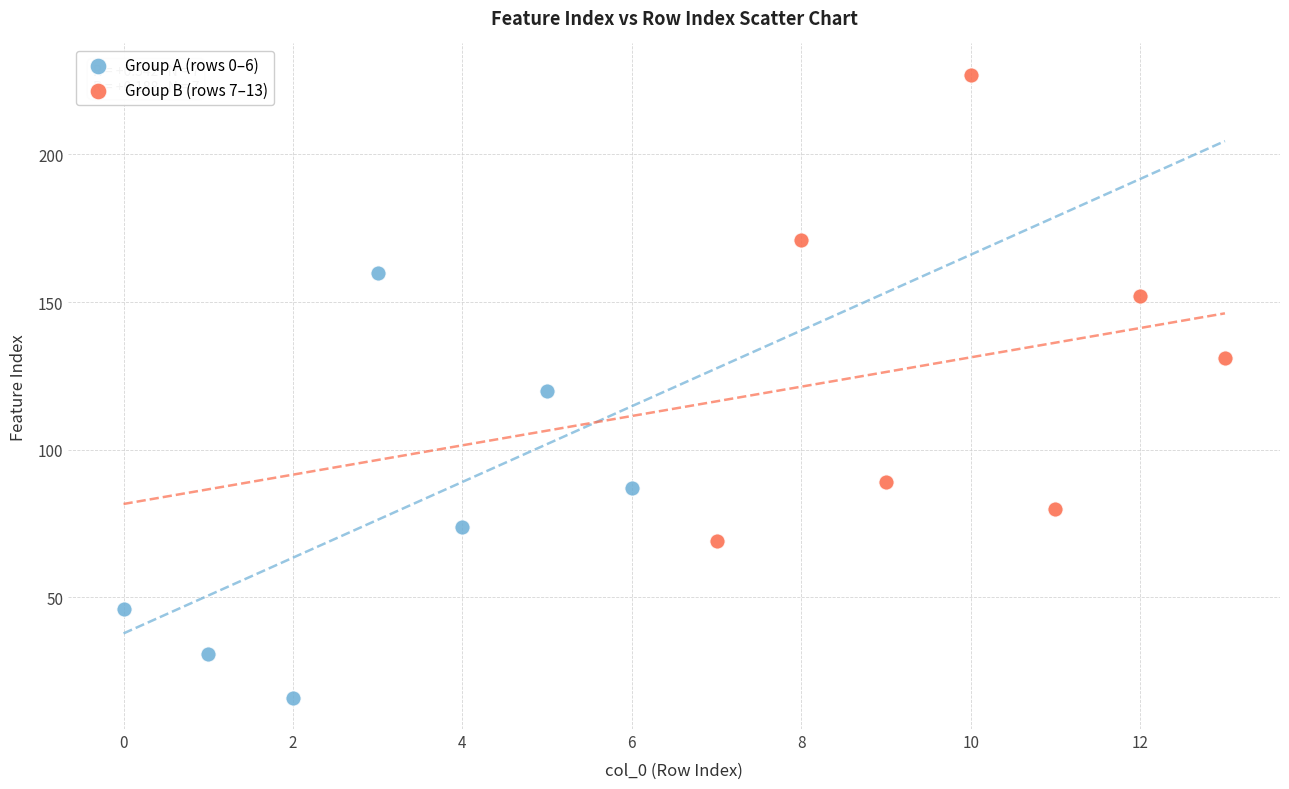

Which series has the widest spread of Y values?

Group B (rows 7–13)